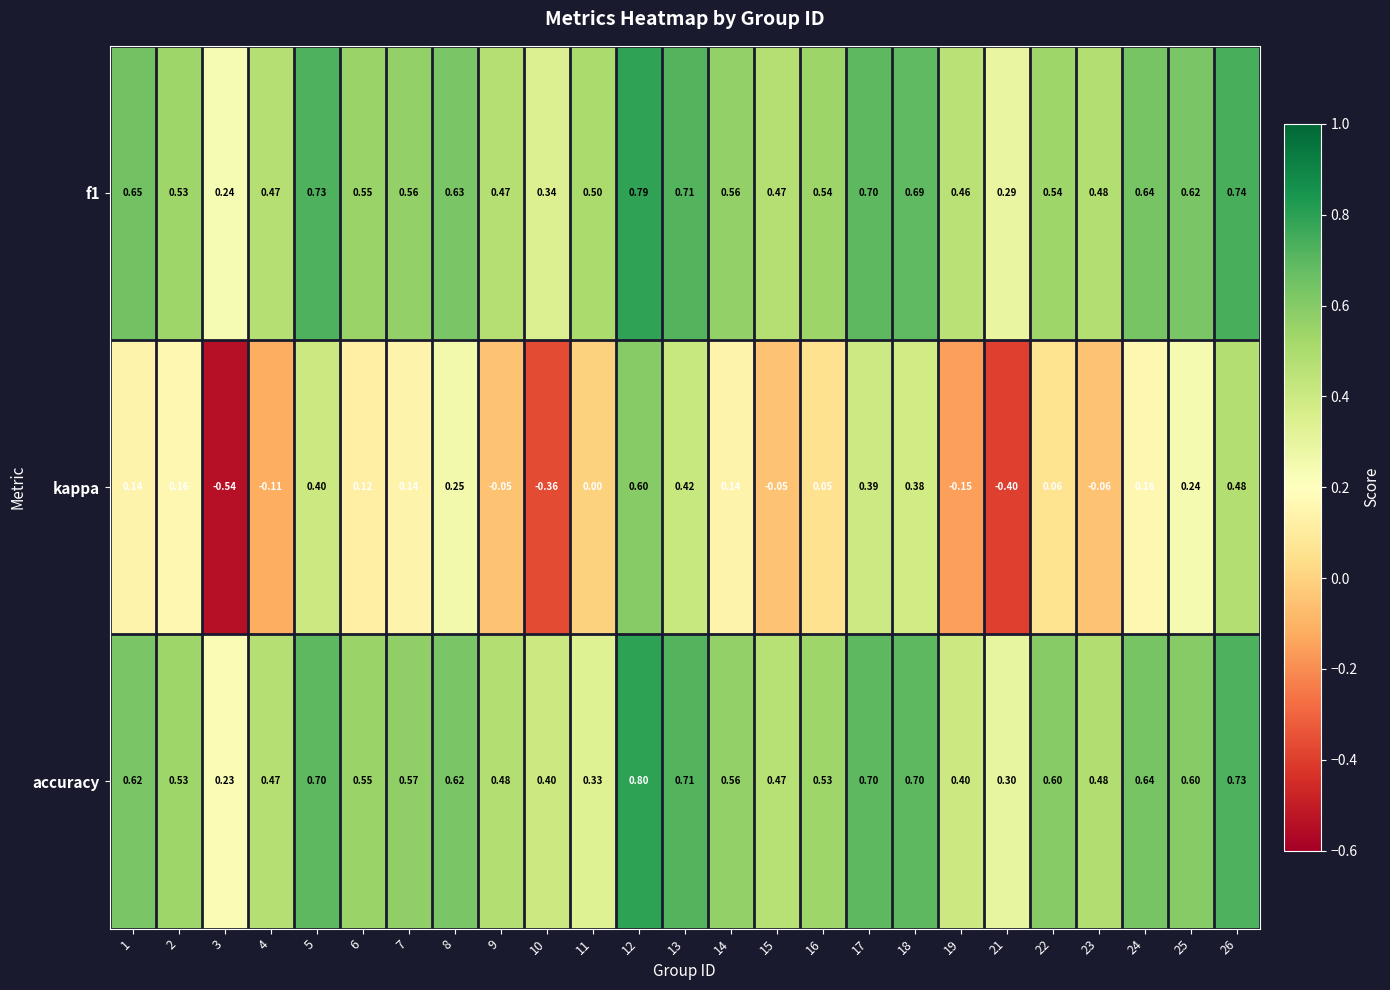

What is the total value across all series at 1?

1.4